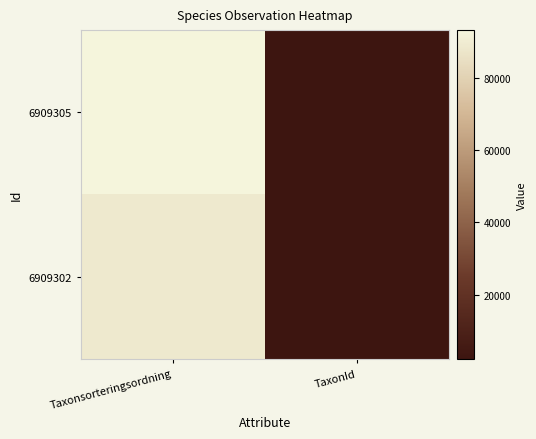

Reading right to left, extract all data points from this chart.

6909305: TaxonId=2180	Taxonsorteringsordning=93375
6909302: TaxonId=2008	Taxonsorteringsordning=88856